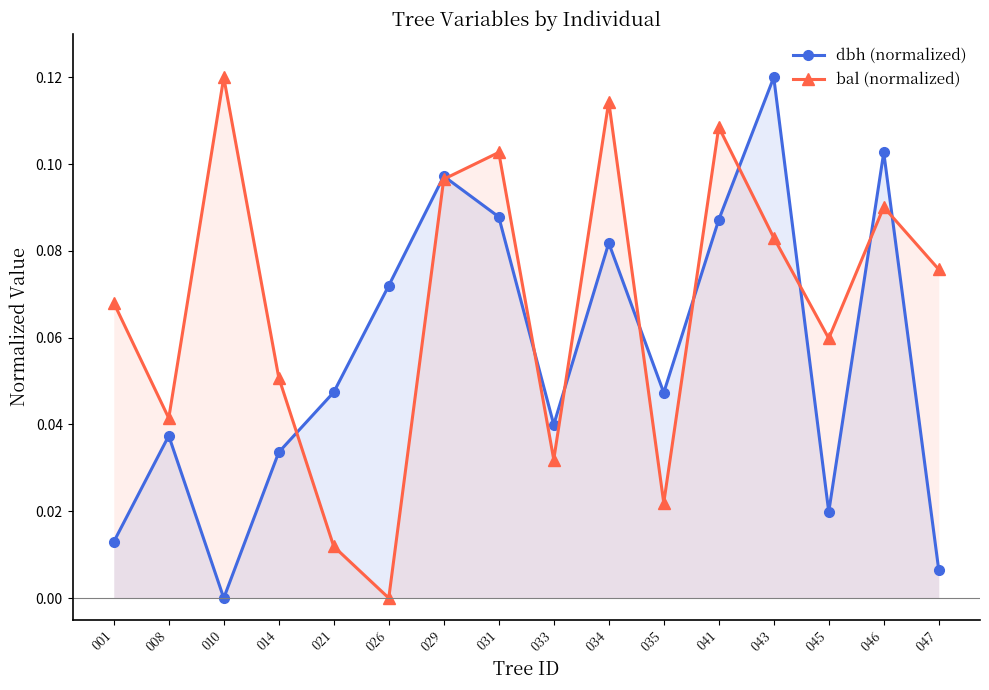

Is it true that bal (normalized) equals 0.1 at 008?

False